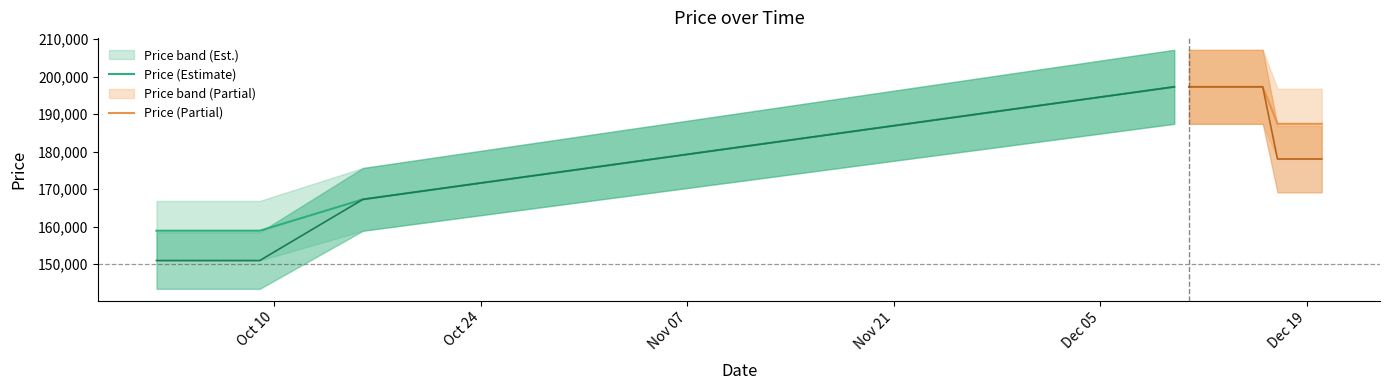

What is the lowest value of the Price (Estimate) series?

158930